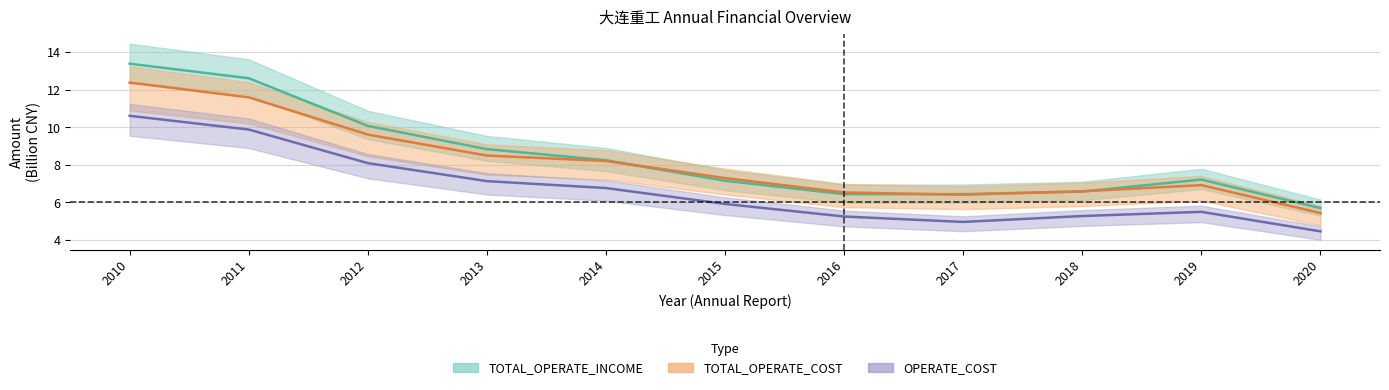

What is the label of the 3rd point from the right?

2018-12-31